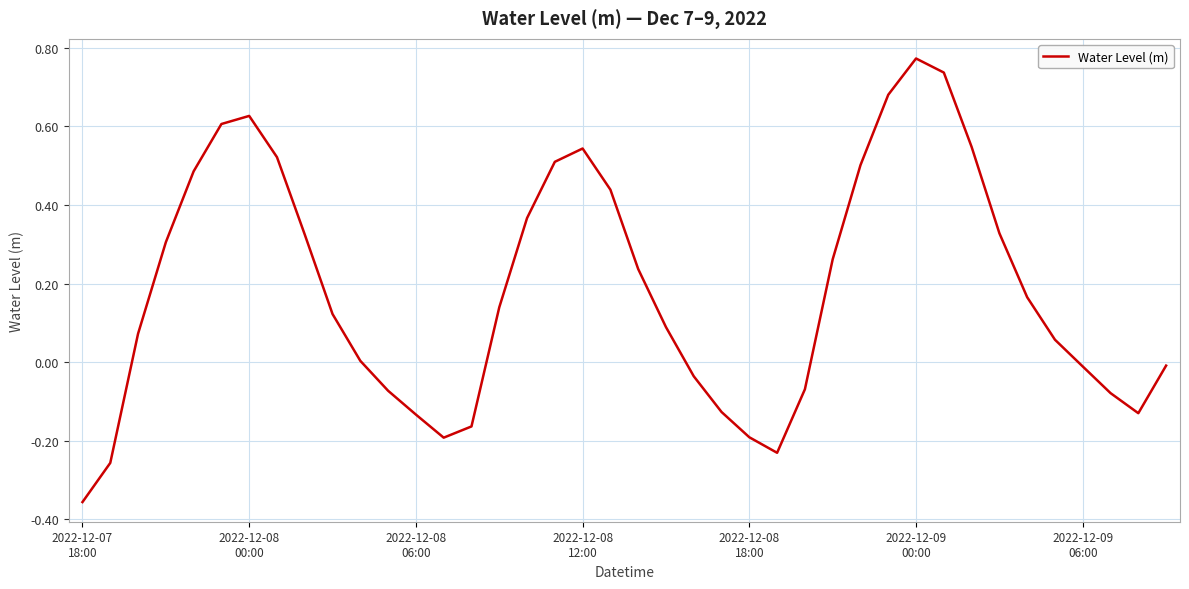

What is the difference between the maximum and minimum values?

1.1